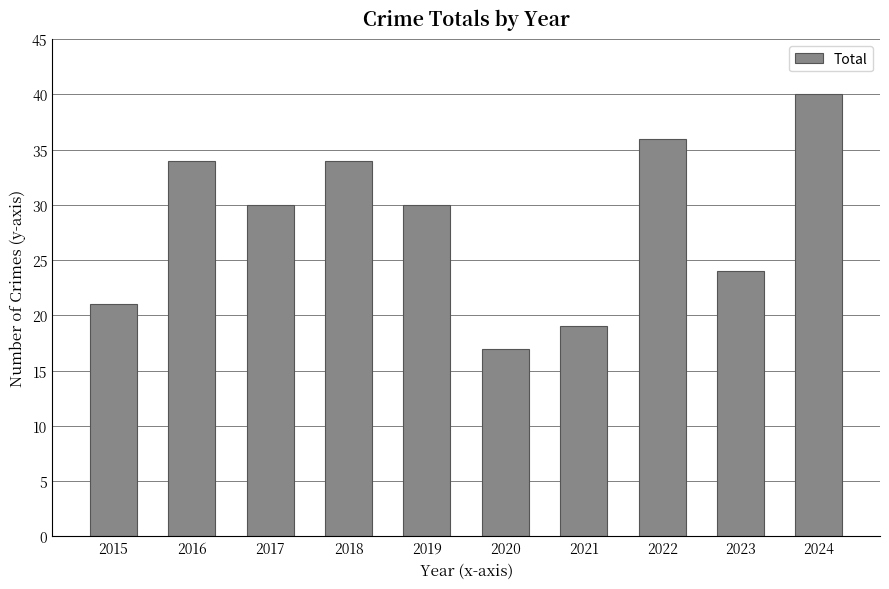

Is it true that the value at 2020 is 17?

True